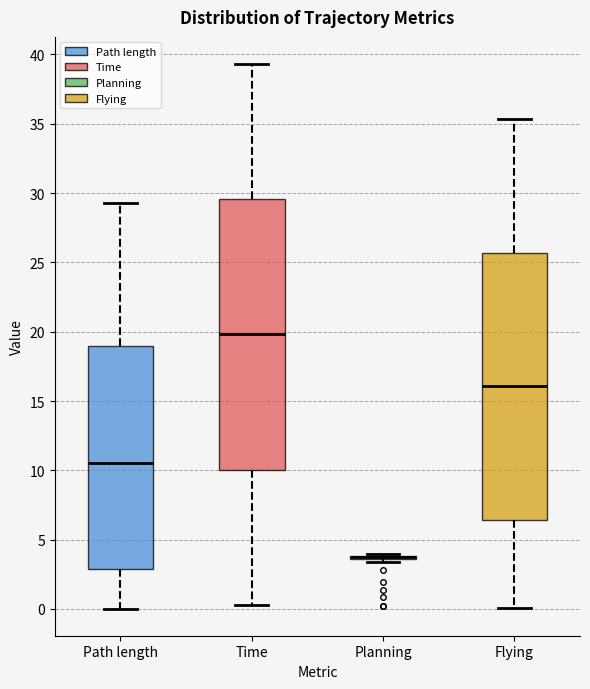

Reading left to right, transcribe this box plot: for each box, give where its median line is, the range the box spans, and where its two whiskers end, as read against the y-axis. The values are not printed on the chart, so give them approximately, as read against the axis.

Path length: median 10.5, box 3.0 to 19.0, whiskers 0.0 to 29.5
Time: median 20.0, box 10.0 to 29.5, whiskers 0.5 to 39.5
Planning: box collapsed to a line at 3.5, whiskers 3.5 to 4.0
Flying: median 16.0, box 6.5 to 25.5, whiskers 0.0 to 35.5